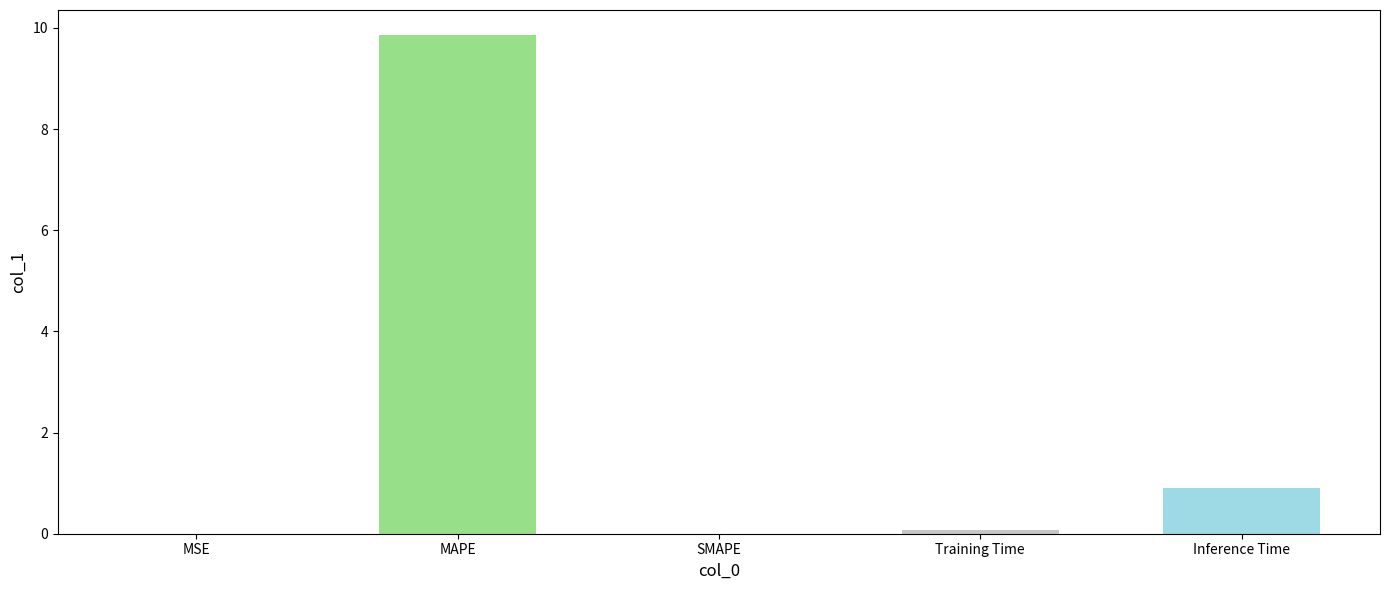

What is the sum of all values?

10.8